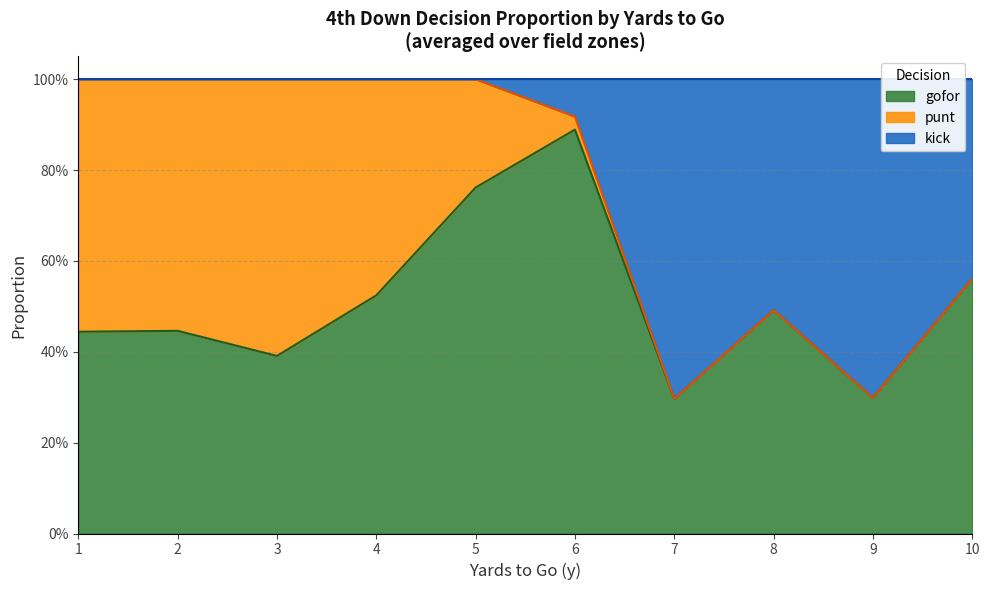

What are all the series names shown in the legend?

gofor, punt, kick